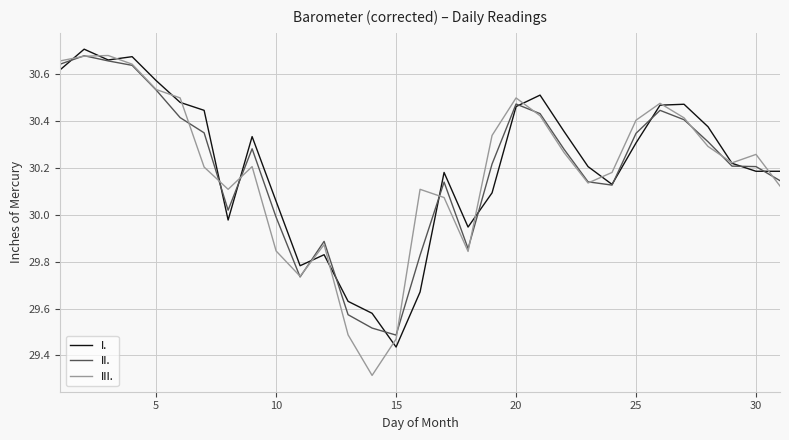

Which series ends up on top after the final intersection of II. and III.?

II.